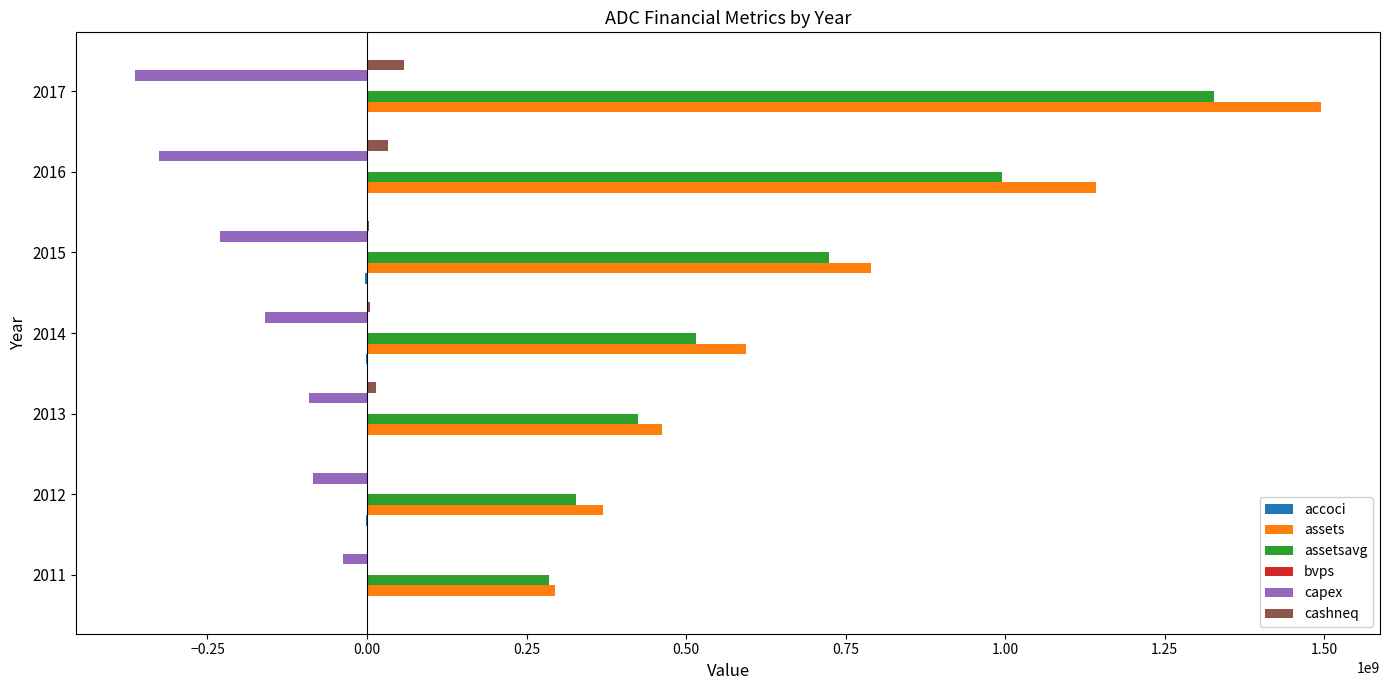

What is the greatest value displayed?

1494634000.0